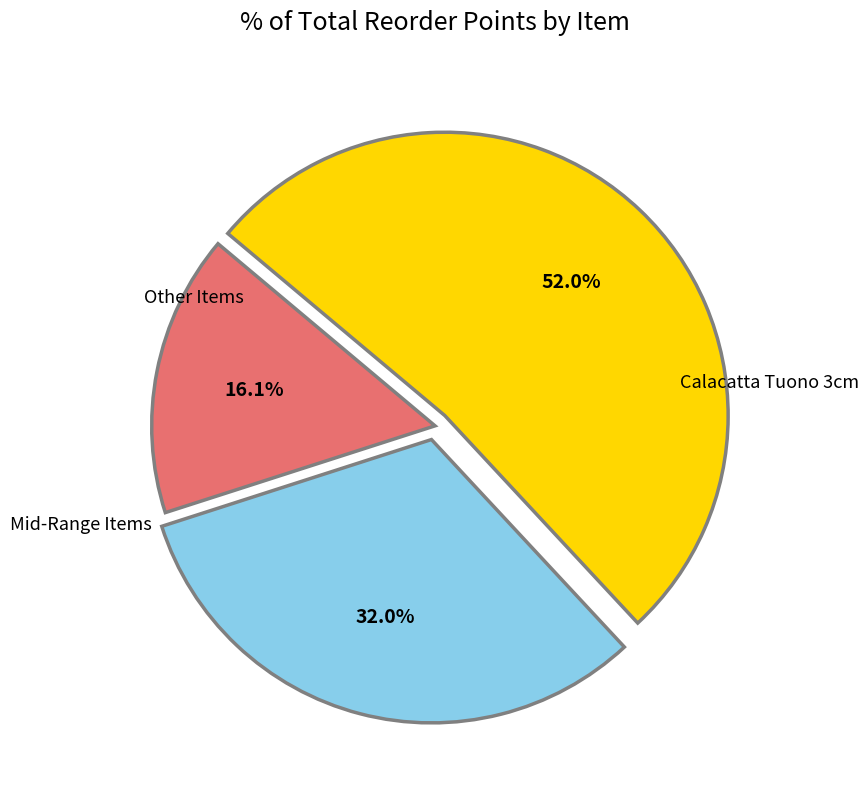

Is there any slice that represents more than half of the pie?

Yes